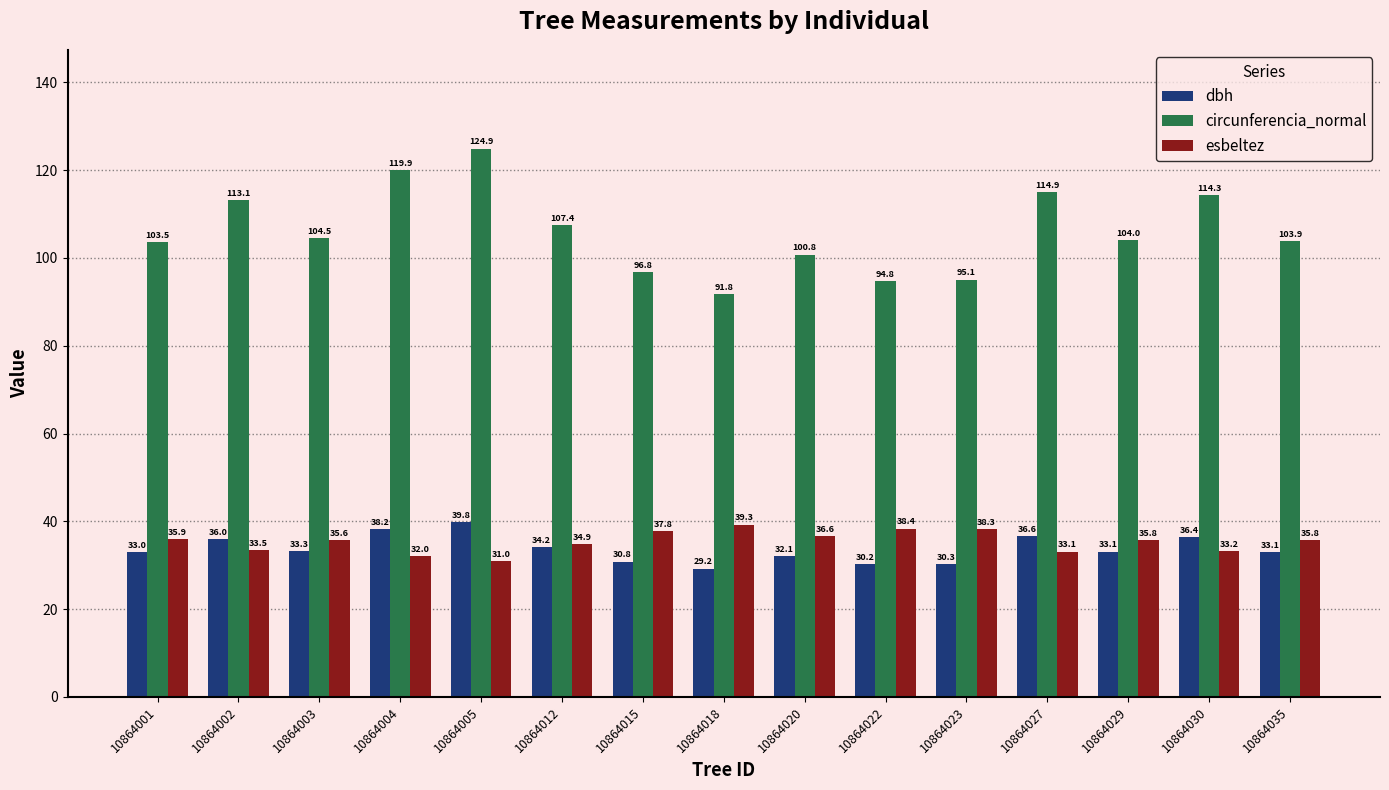

What is the difference between the maximum and minimum values in the esbeltez series?

8.3